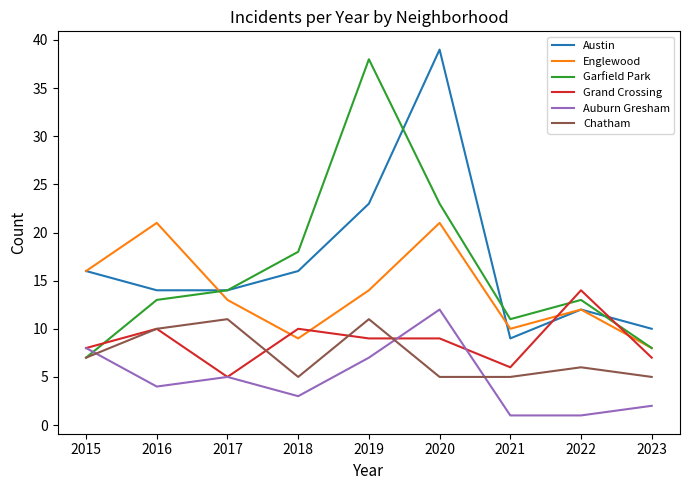

Is the value of Grand Crossing at 2017 greater than the value of Garfield Park at 2023?

No